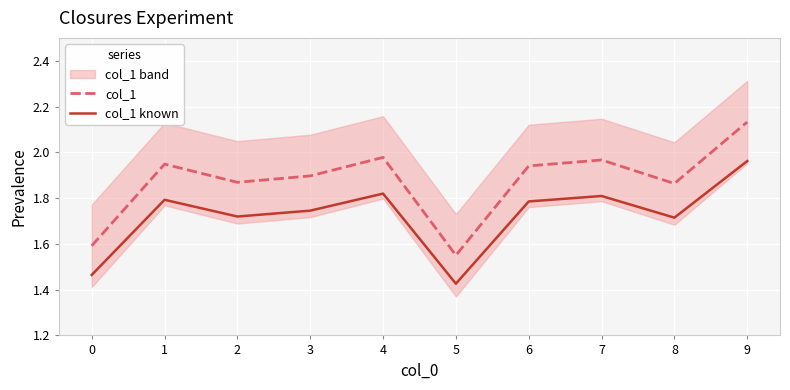

Reading left to right, transcribe all the data shown in this chart.

col_1: 0=1.6	1=1.9	2=1.9	3=1.9	4=2.0	5=1.6	6=1.9	7=2.0	8=1.9	9=2.1
col_1 known: 0=1.5	1=1.8	2=1.7	3=1.7	4=1.8	5=1.4	6=1.8	7=1.8	8=1.7	9=2.0